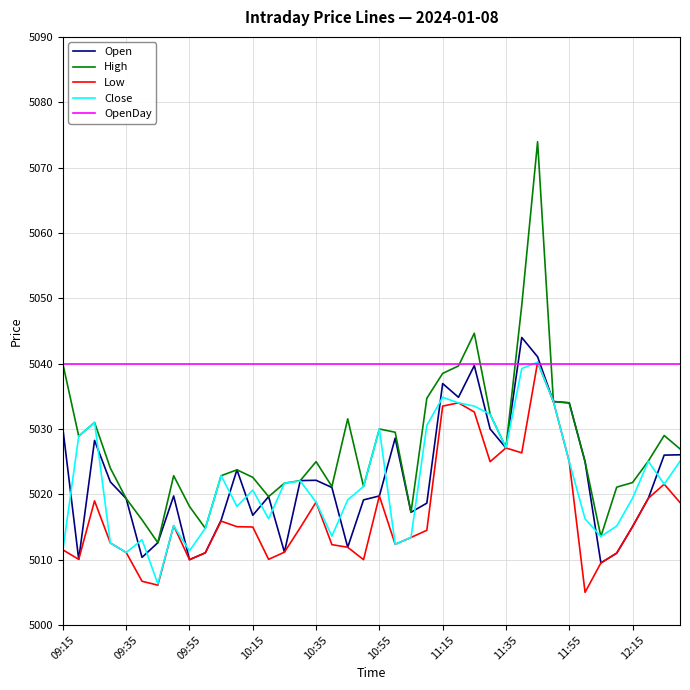

Which series has the widest spread of values?

High